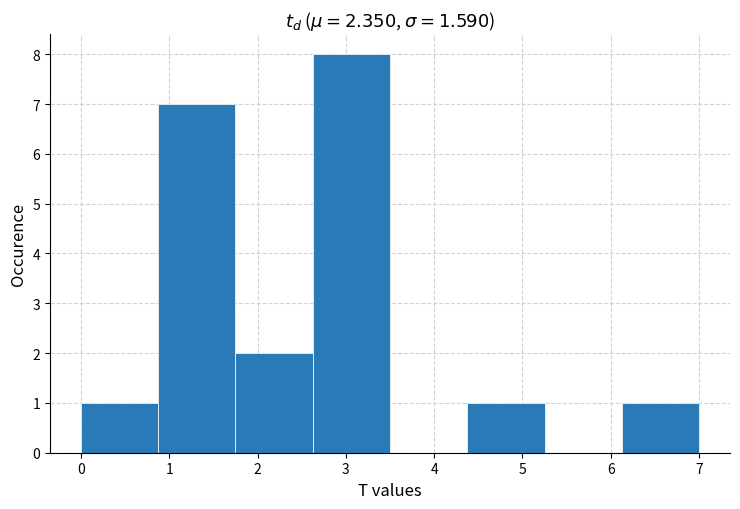

Reading left to right, transcribe this chart: for each bar, give the range it covers on the x-axis and its height. Neither the bar edges nor the heights are printed on the chart, so give them approximately, as read against the axes.

0.0 to 0.9: 1
0.9 to 1.8: 7
1.8 to 2.6: 2
2.6 to 3.5: 8
3.5 to 4.4: 0
4.4 to 5.3: 1
5.3 to 6.1: 0
6.1 to 7.0: 1